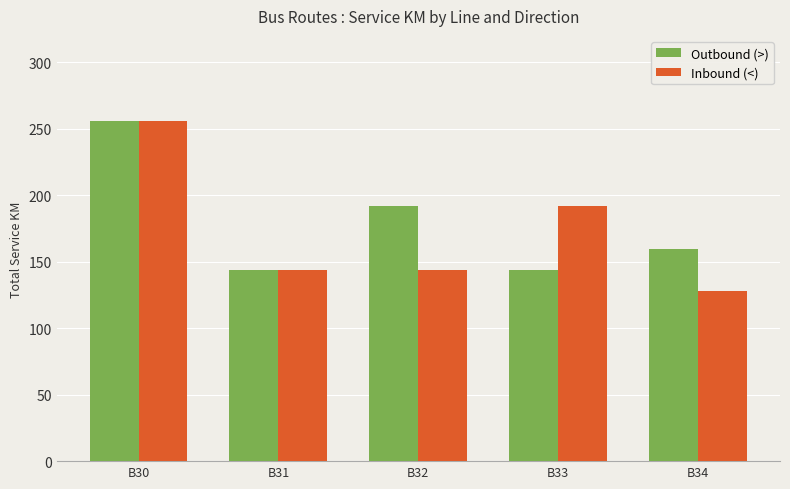

Is it true that Outbound (>) equals 160 at B34?

True